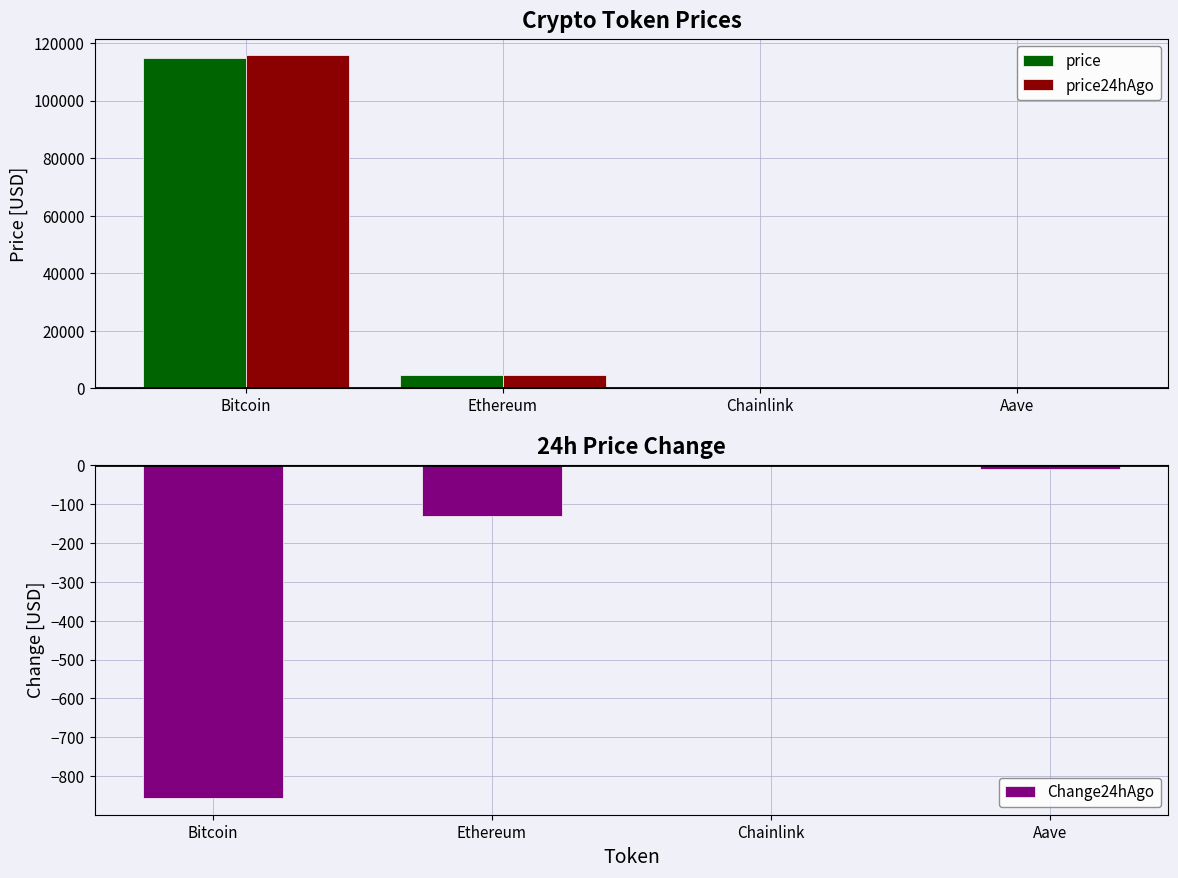

At which category is the sum across all series the highest?

Bitcoin